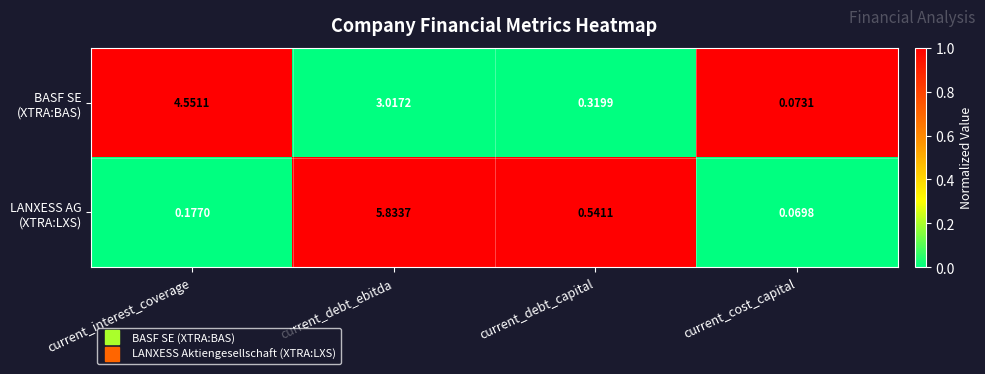

What is the spread (max minus min) of values at current_interest_coverage?

4.4